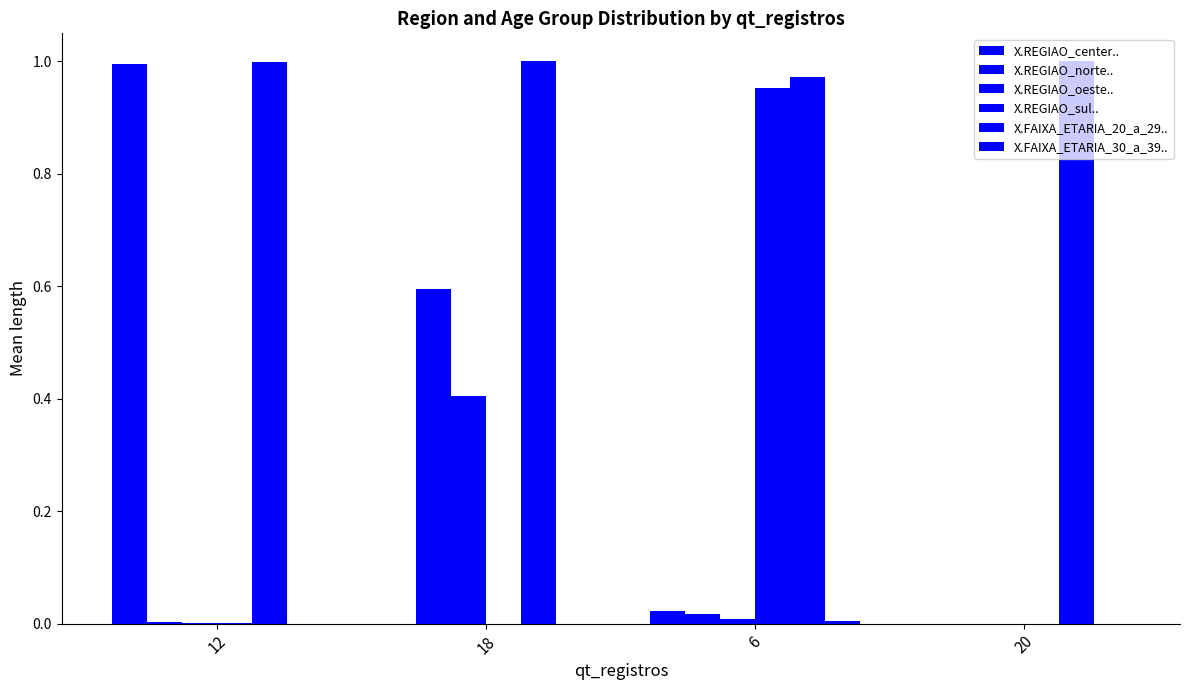

Which series has the largest total across all categories?

X.FAIXA_ETARIA_20_a_29..